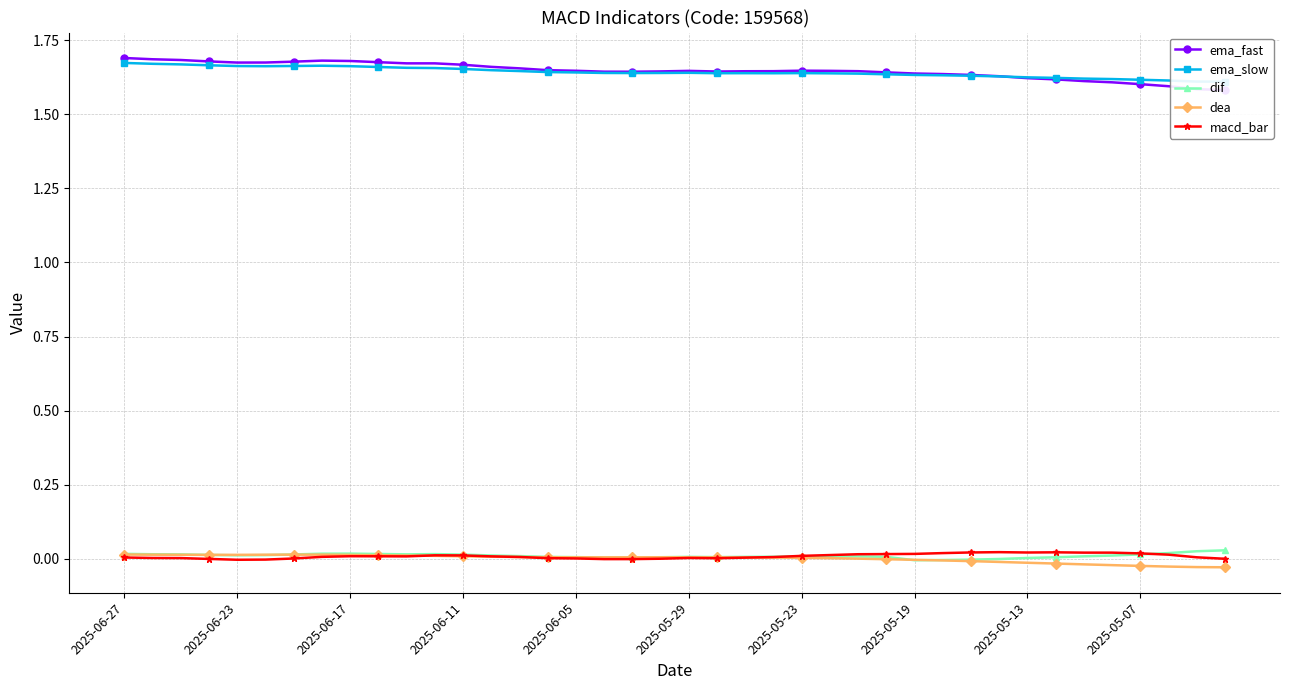

What is the spread (max minus min) of values at 25?

1.6